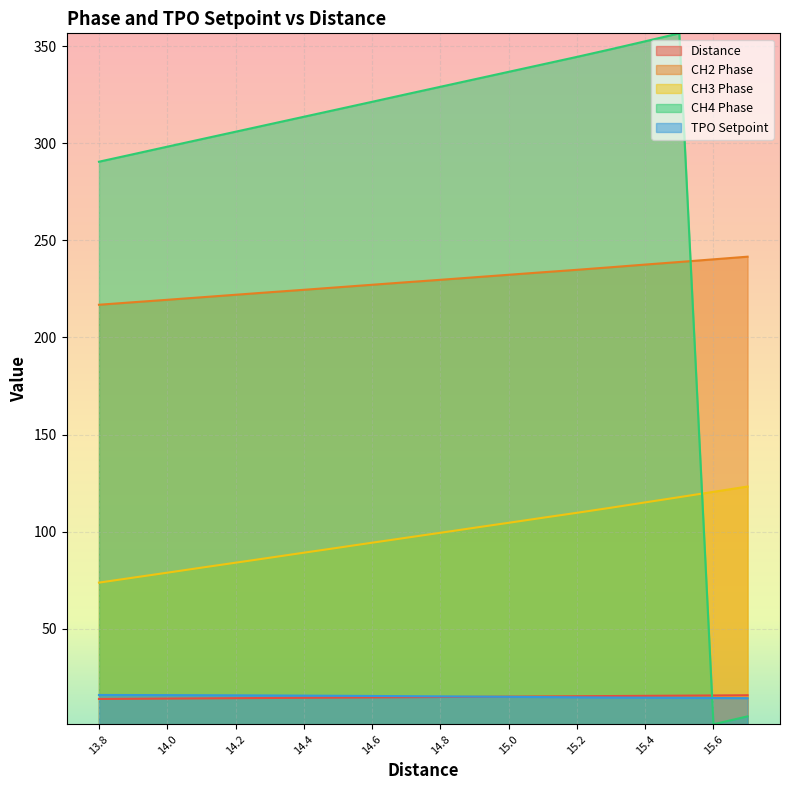

What is the total value across all series at 14.1?

634.1